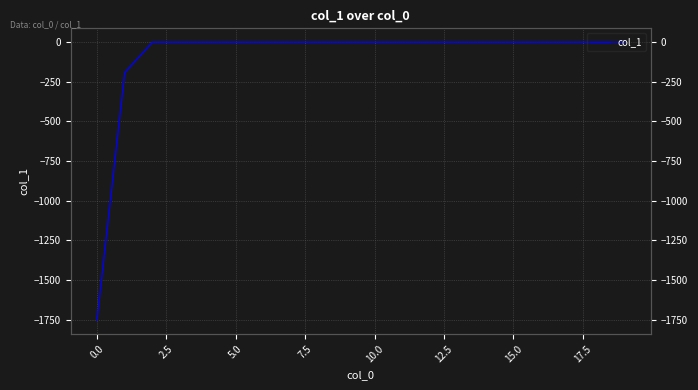

What position from the left is 11?

12